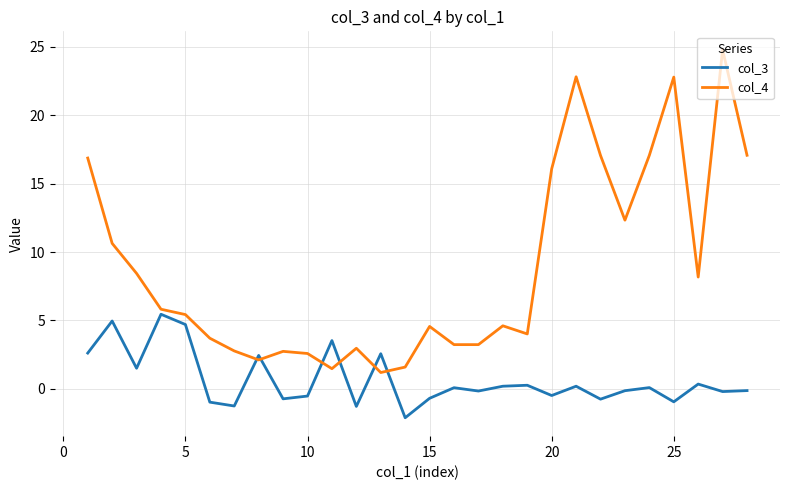

List the series in order of their peak value, lowest first.

col_3, col_4